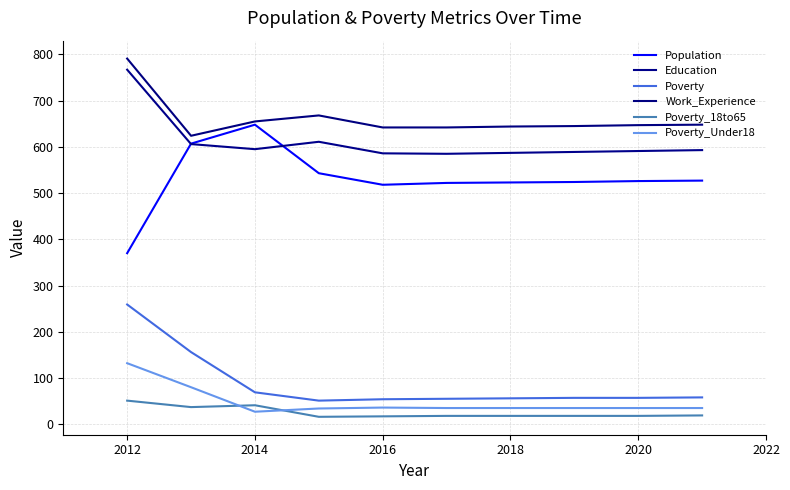

What is the maximum value for Poverty?

259